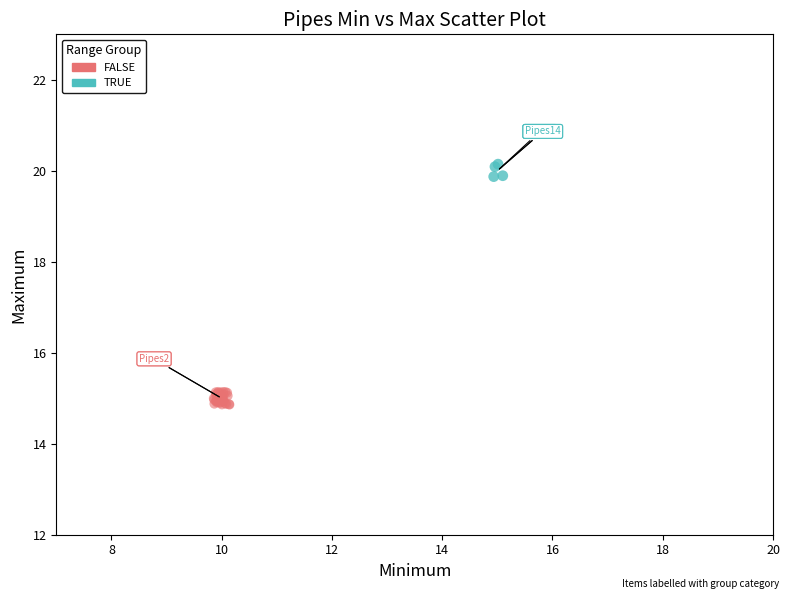

Which series reaches the maximum Y coordinate?

TRUE